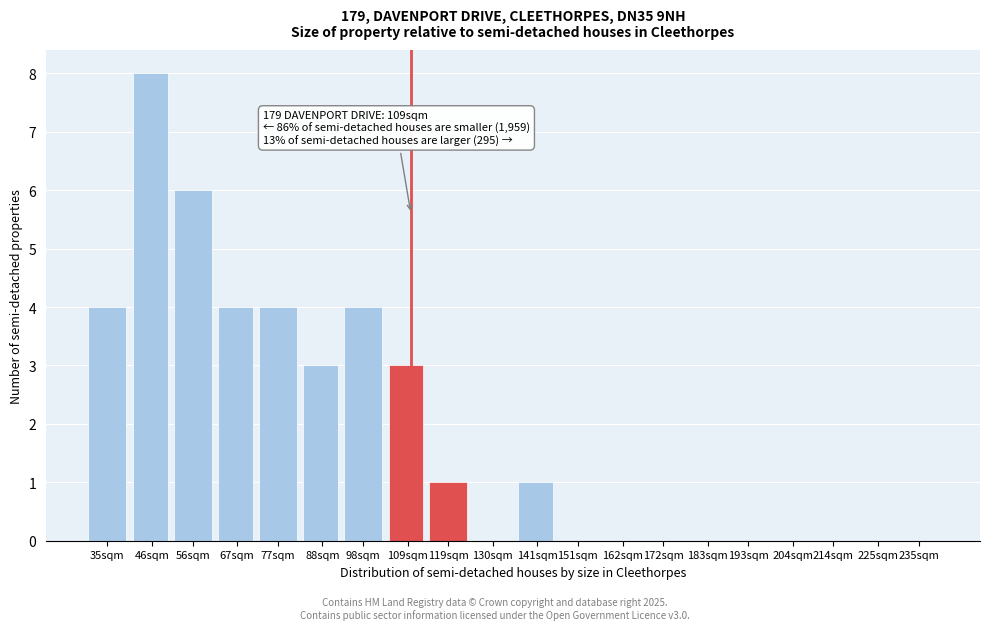

Reading left to right, what are all the values shown in this chart?

35sqm=4	46sqm=8	56sqm=6	67sqm=4	77sqm=4	88sqm=3	98sqm=4	109sqm=3	119sqm=1	130sqm=0	141sqm=1	151sqm=0	162sqm=0	172sqm=0	183sqm=0	193sqm=0	204sqm=0	214sqm=0	225sqm=0	235sqm=0